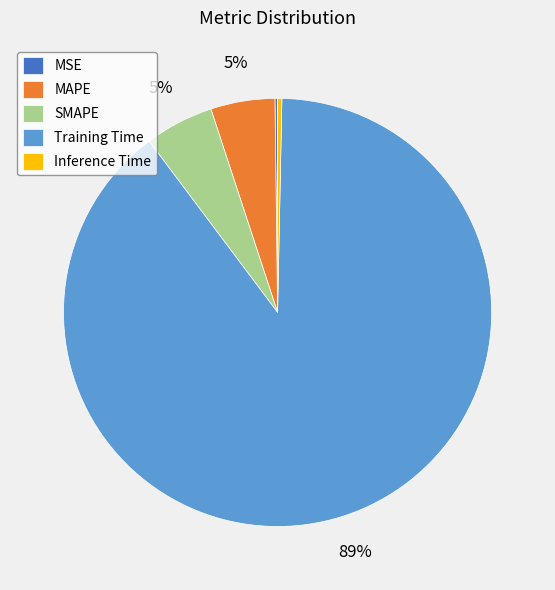

What is the majority slice?

Training Time